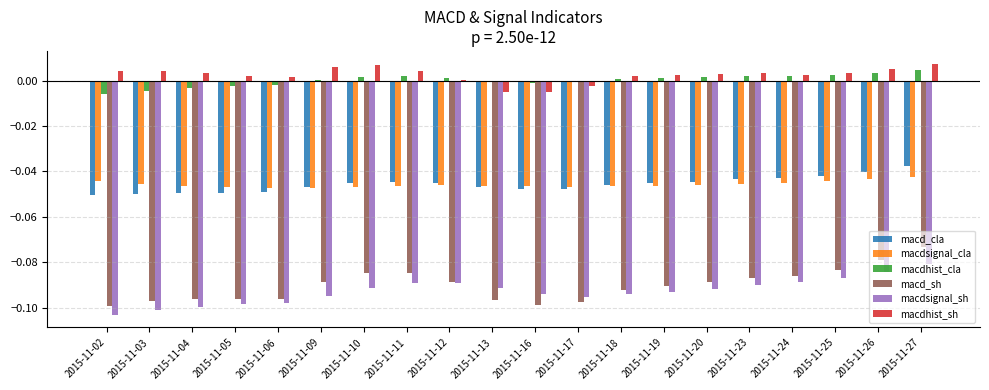

Is it true that macd_cla equals -0.1 at 2015-11-10?

False